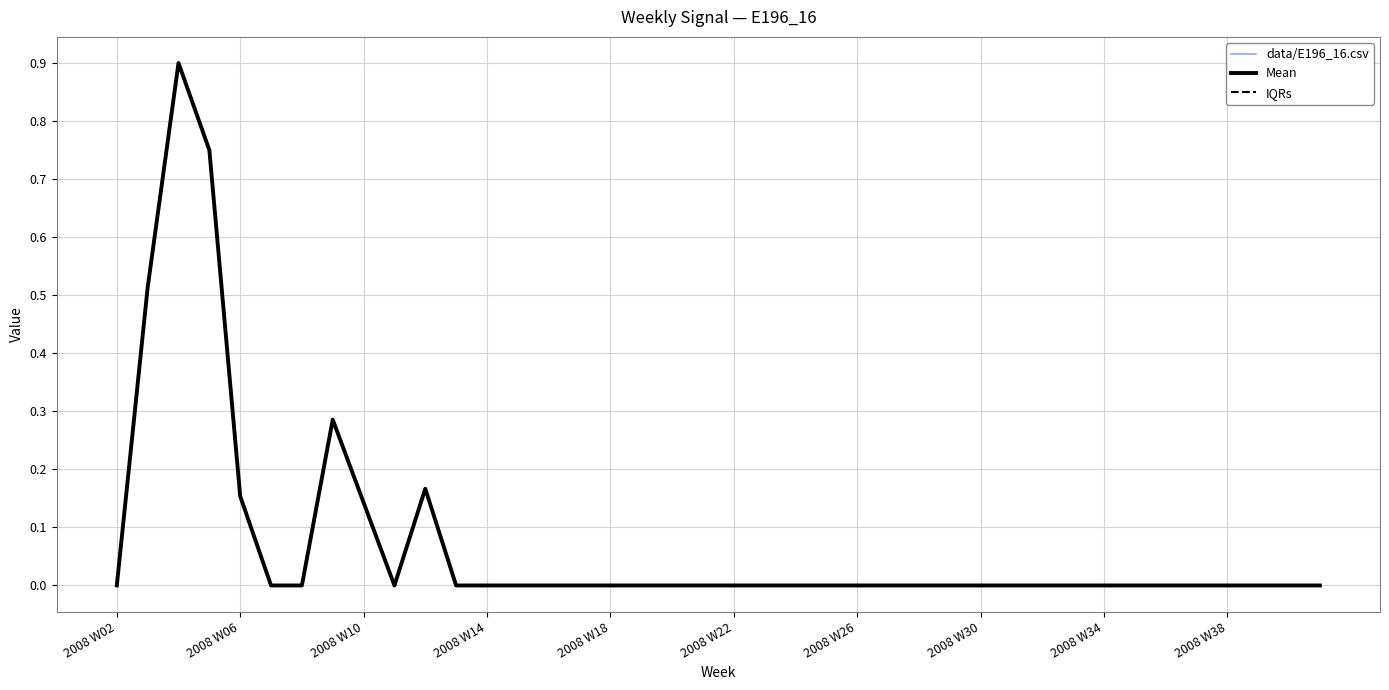

What is the difference between the second highest and second lowest values in the IQRs series?

0.8